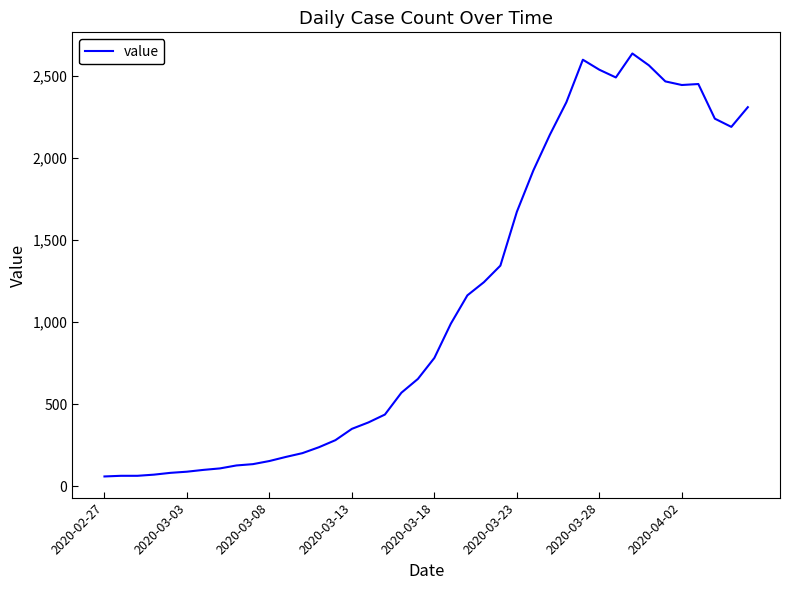

What is the greatest value displayed?

2637